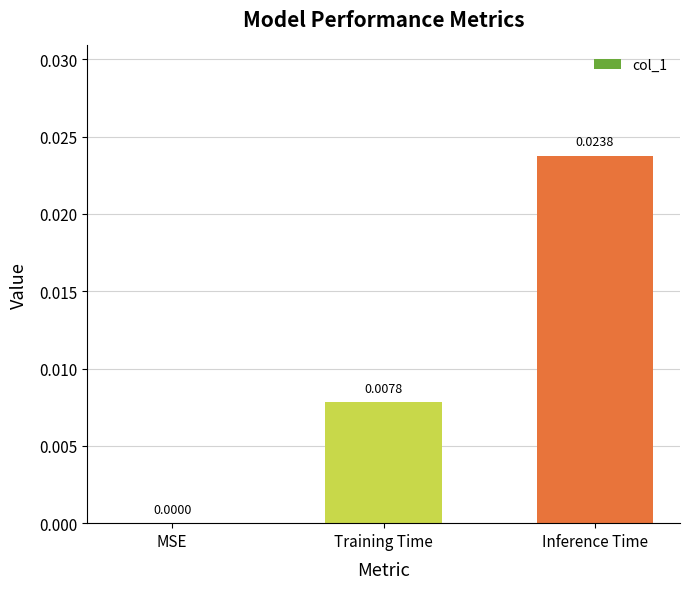

Between Training Time and Inference Time, which is larger?

Inference Time